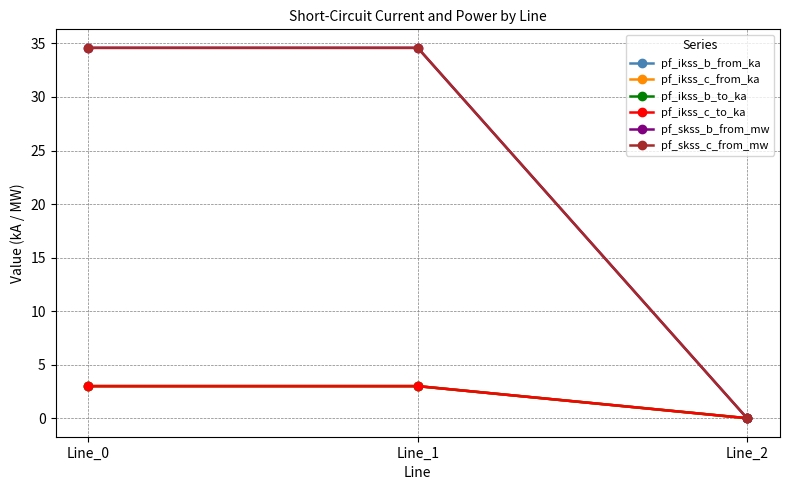

Which category has the lowest value across all series?

Line_2